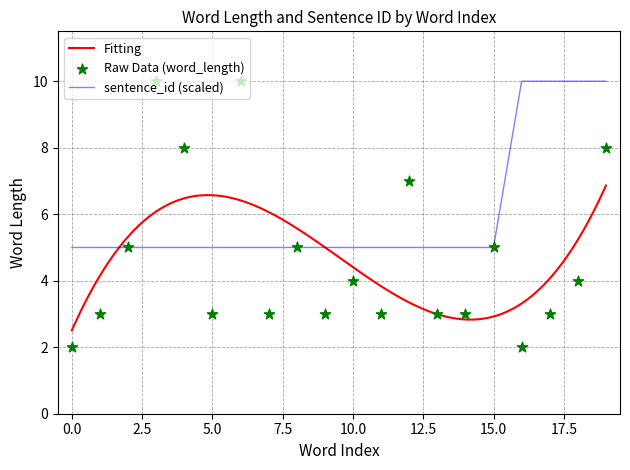

Between 3 and 6, which is larger?

3